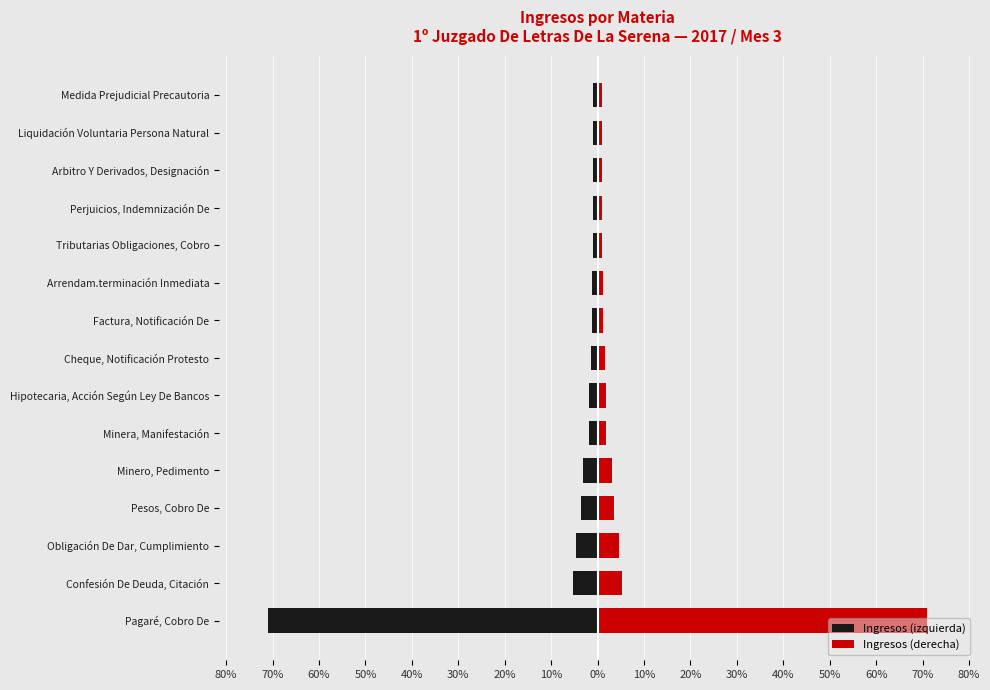

How many bars are there in each group?

2